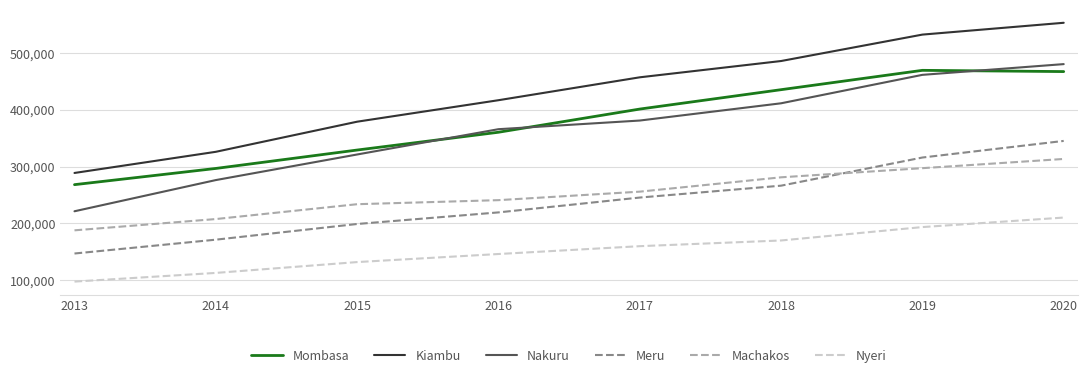

True or false: Nyeri has a value of 297691 at 2019.

False